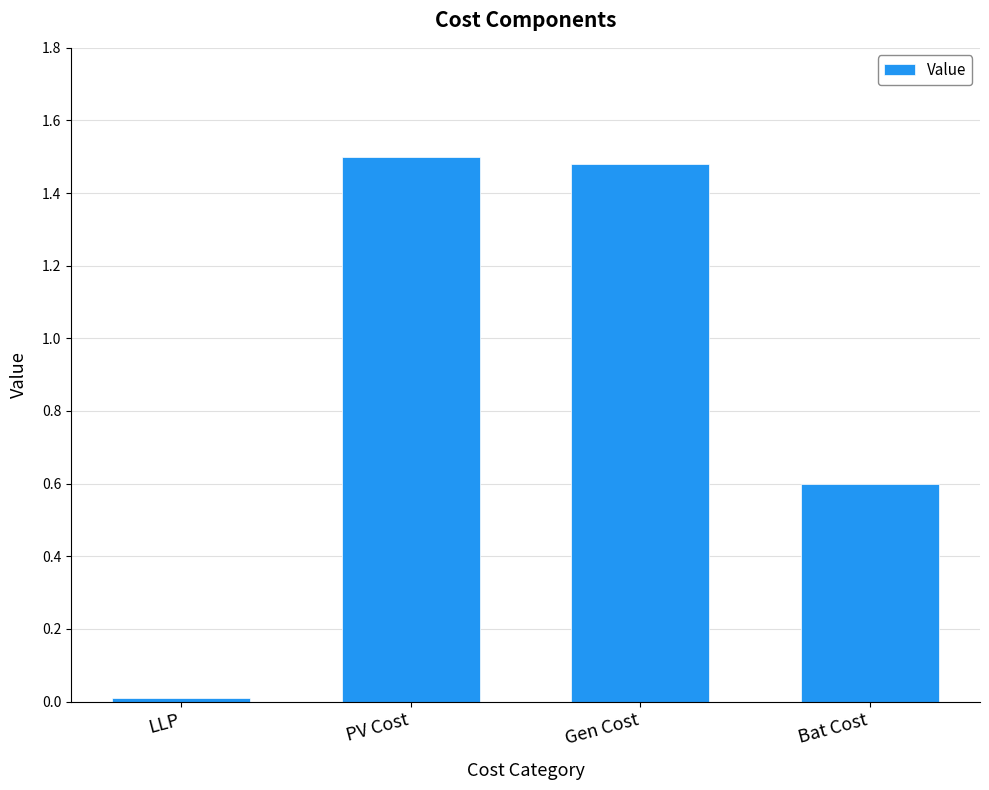

Is it true that the value at Bat Cost is 0.6?

True